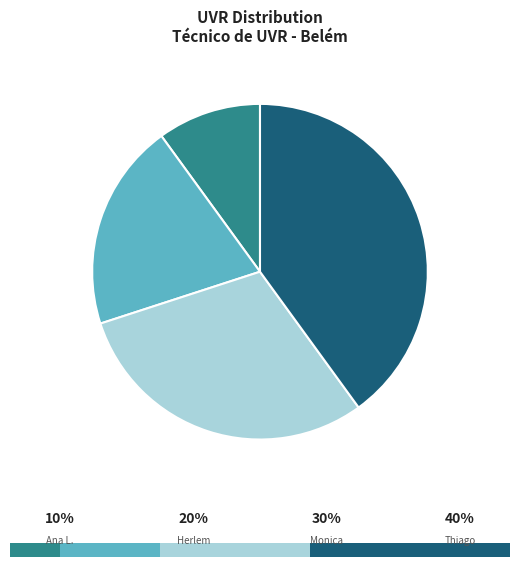

True or false: Thiago da Sailva Santos accounts for 40% of the total.

True